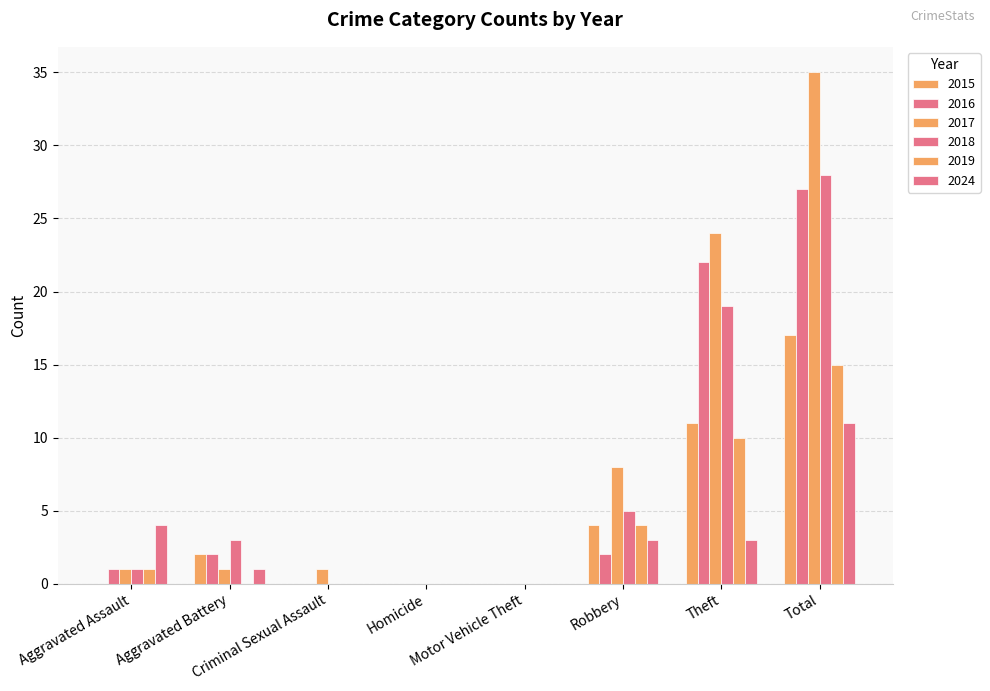

Are the bars grouped side by side (vs. stacked)?

Yes